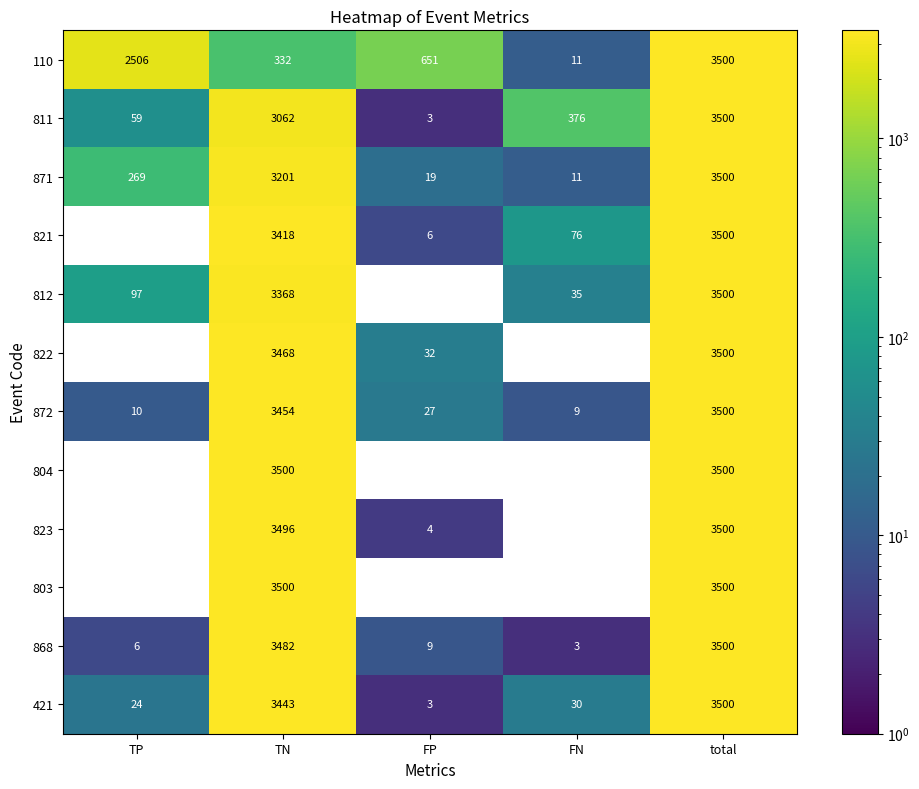

At which label is 812 closest to 1750?

TN